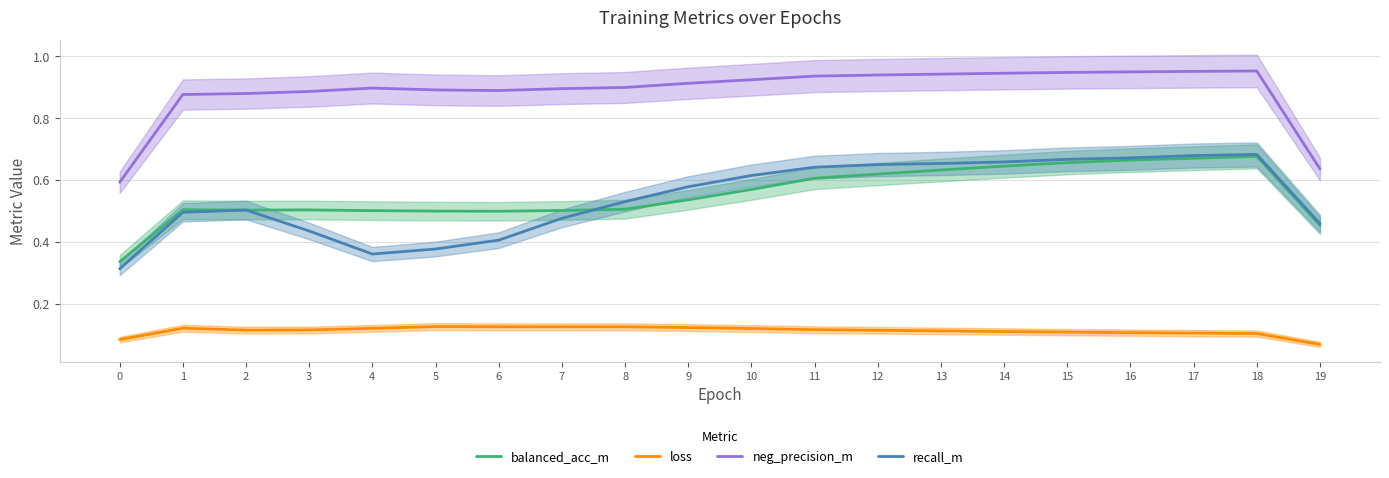

At how many categories does at least one series exceed 0?

20